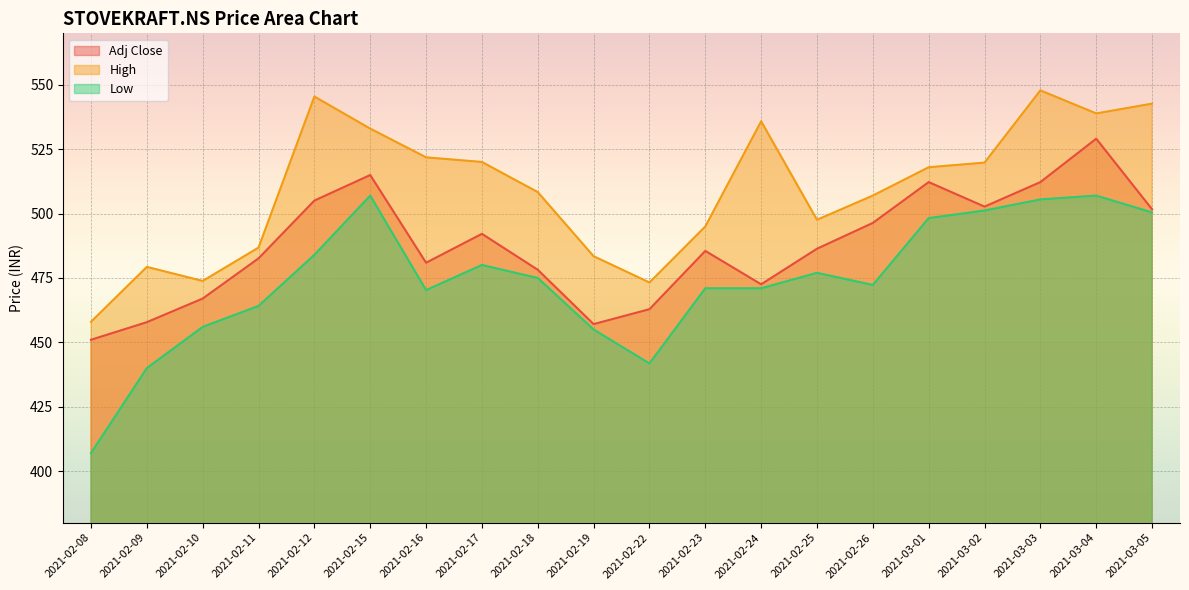

Which category has the highest value in the High series?

2021-03-03